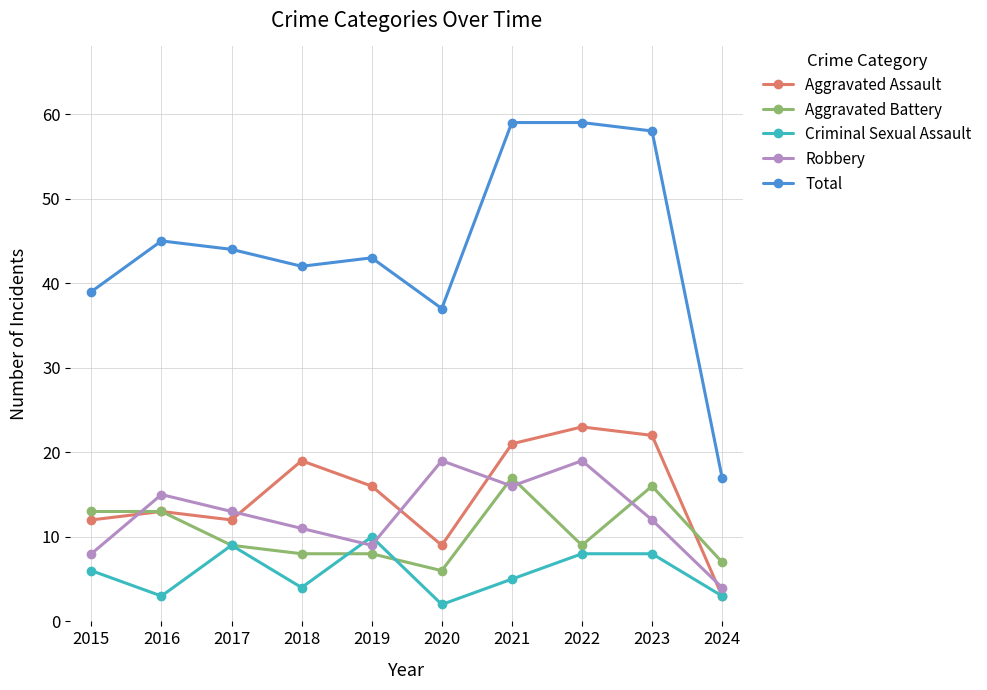

In Robbery, how many points are higher than both neighbors (excluding endpoints)?

3